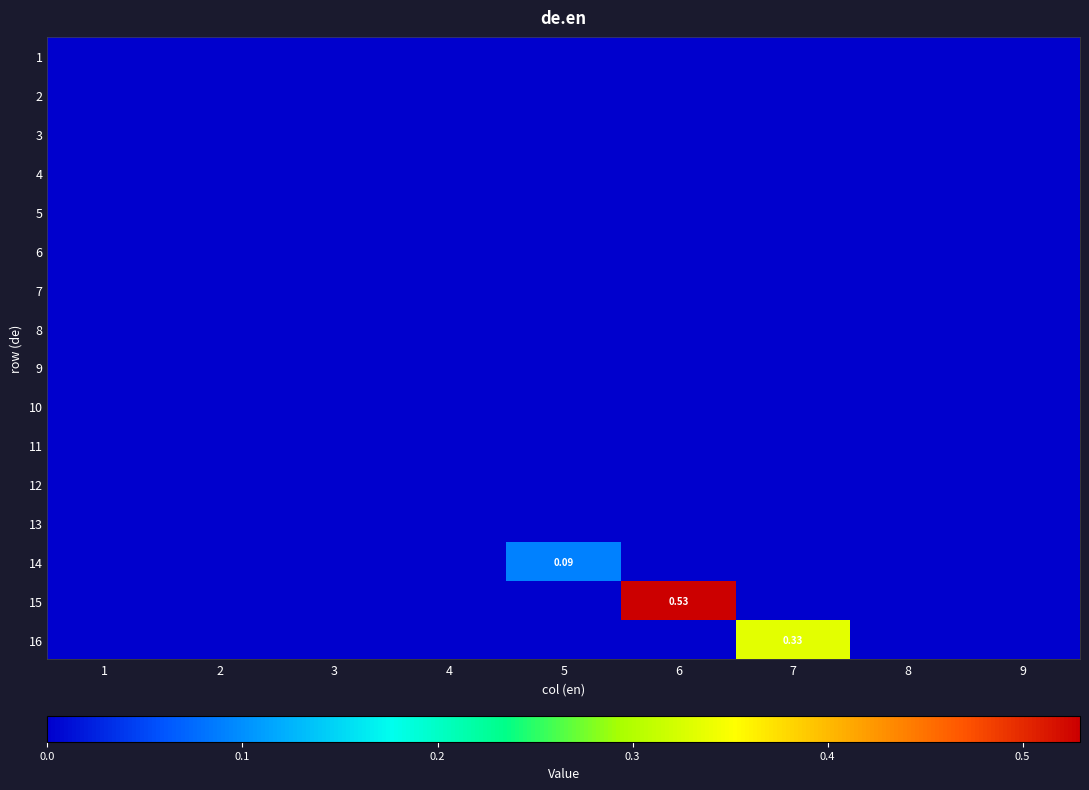

What is the greatest value displayed?

0.5